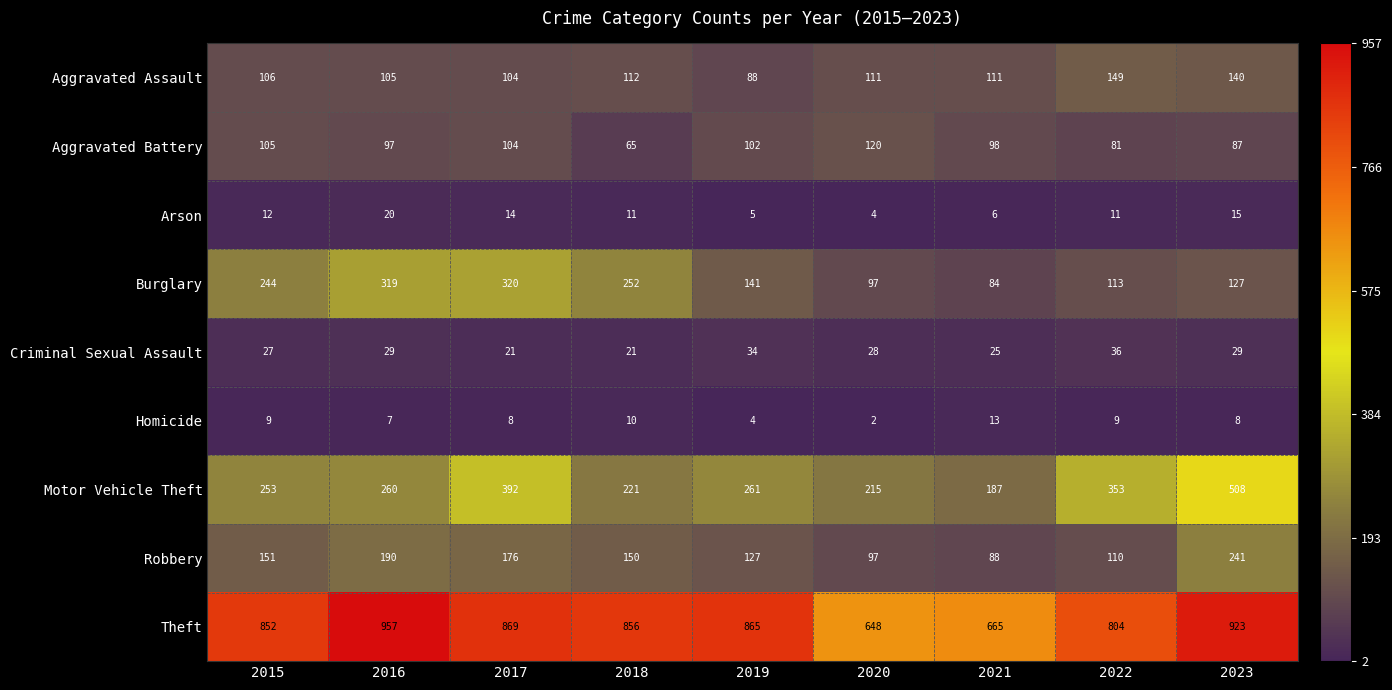

Rank the series at 2021 from highest to lowest value.

Theft, Motor Vehicle Theft, Aggravated Assault, Aggravated Battery, Robbery, Burglary, Criminal Sexual Assault, Homicide, Arson